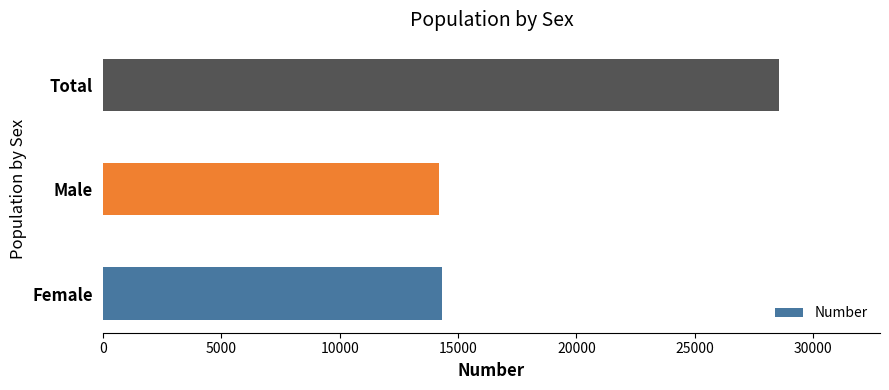

Where is the data nearest to the value 21378?

Female